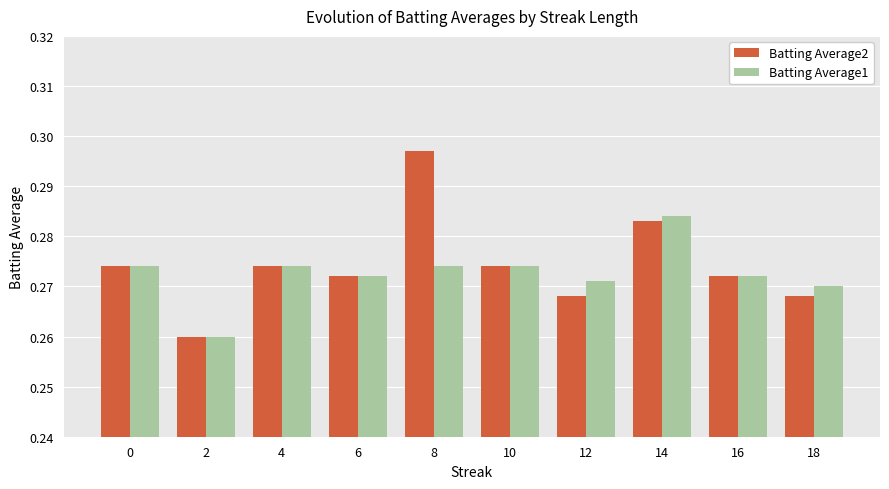

What is the sum of all Batting Average1 values?

2.7